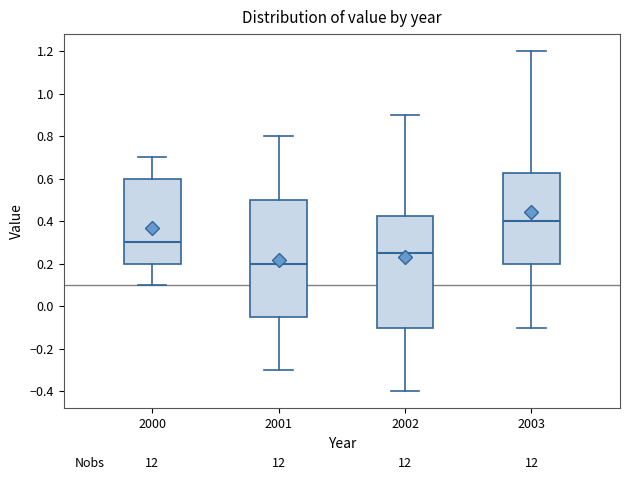

Comparing the boxes themselves (not the whiskers), which one is the tallest?

2001